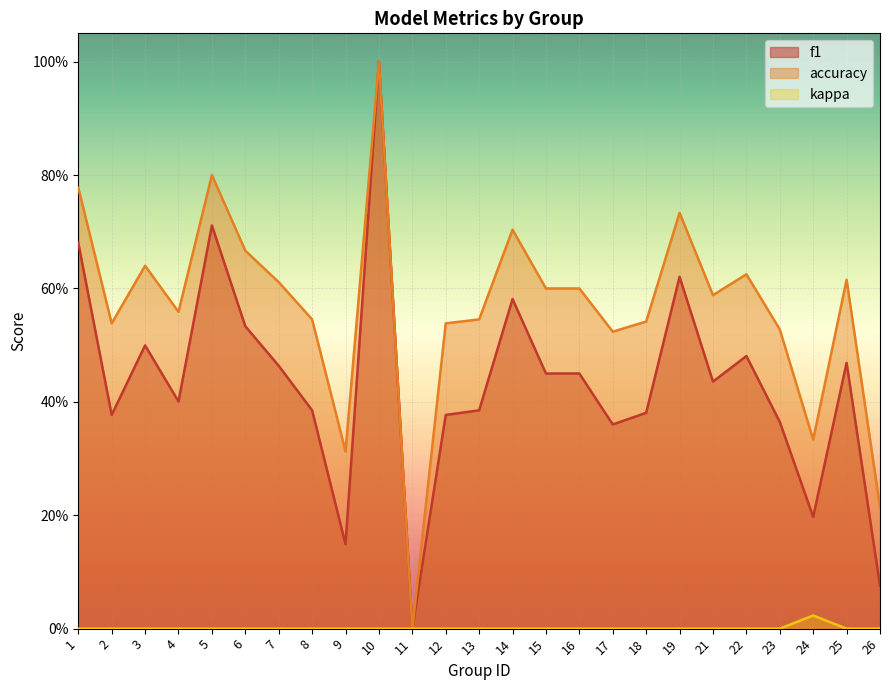

Where is kappa nearest to the value 0?

1